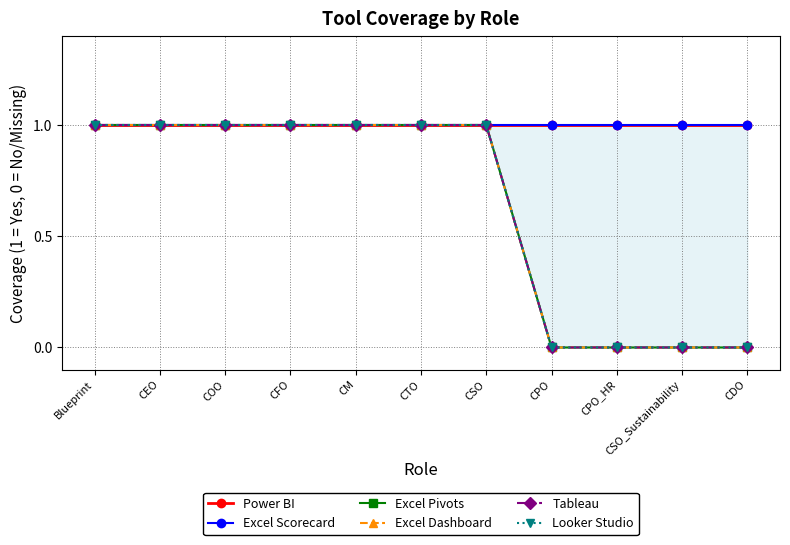

At which category is the sum across all series the highest?

Blueprint